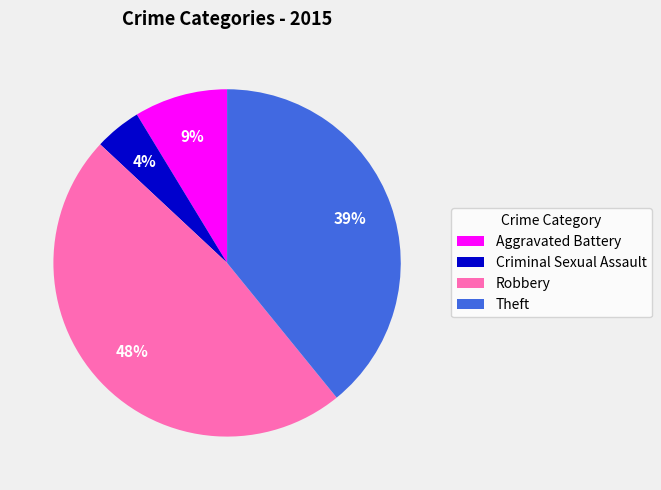

To the nearest percent, what portion does Aggravated Battery represent?

9%